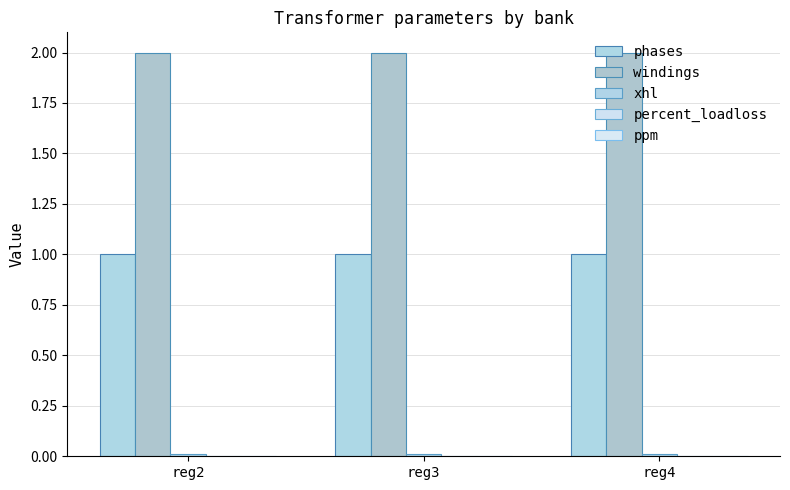

Where is xhl nearest to the value 0?

reg2